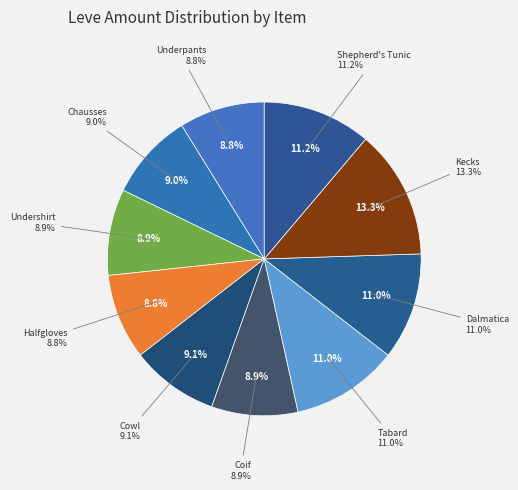

What is the ratio of the value at Hempen Tabard to the value at Hempen Chausses?

1.2